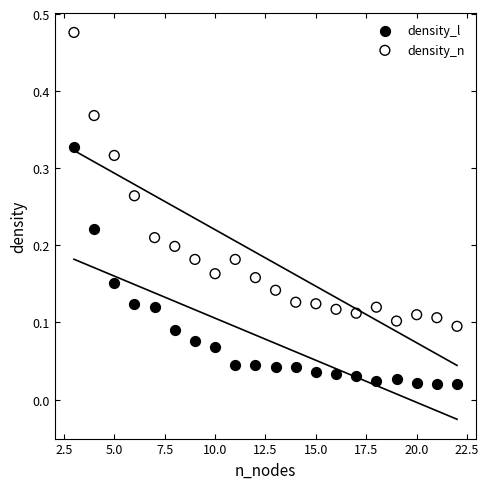

What are all the series names shown in the legend?

density_l, density_n